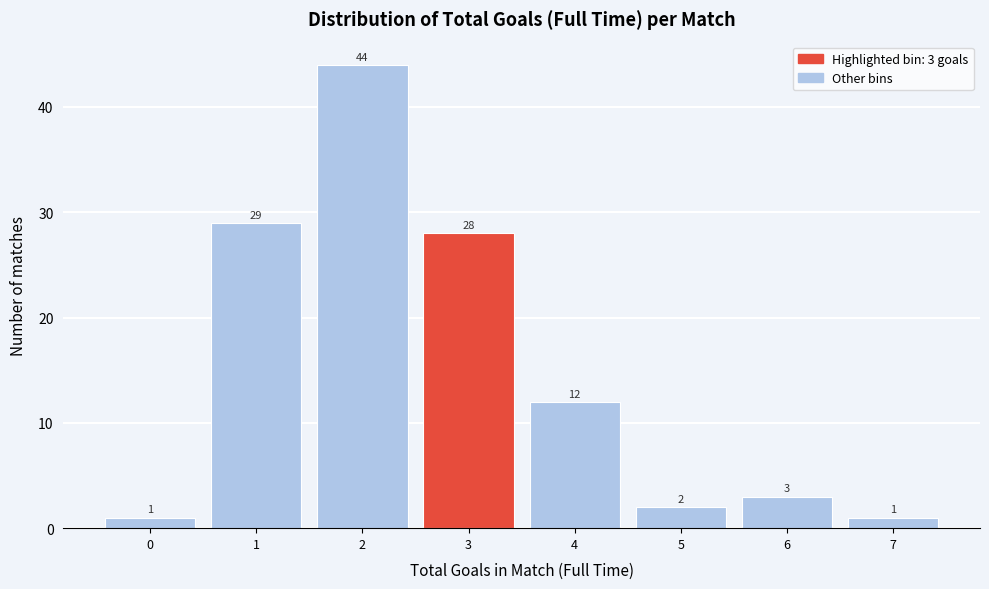

Reading left to right, list all the values displayed in this chart.

1	29	44	28	12	2	3	1